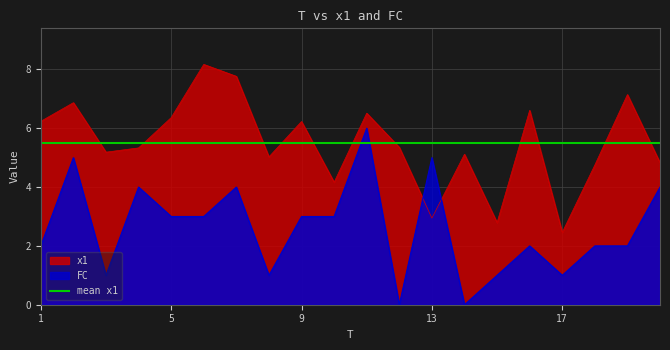

What is the maximum value shown in the chart?

8.2